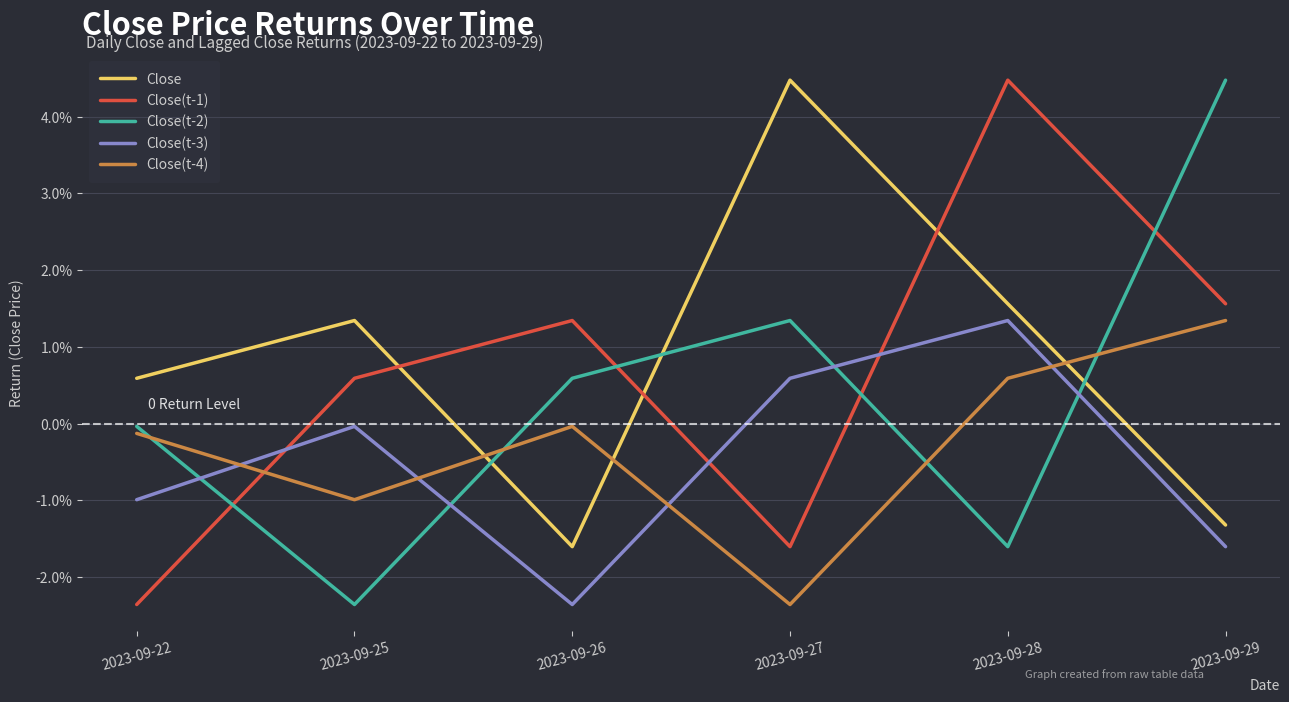

Is this an area chart (filled region under the line)?

No